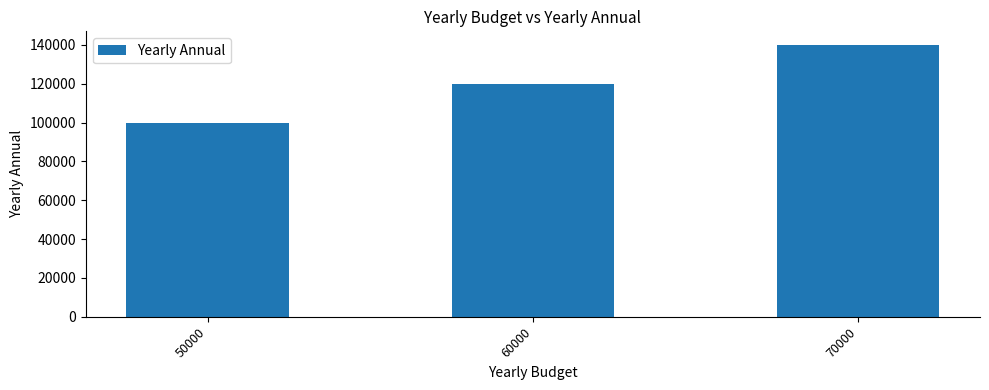

The value at 50000 is 100000. True or false?

True